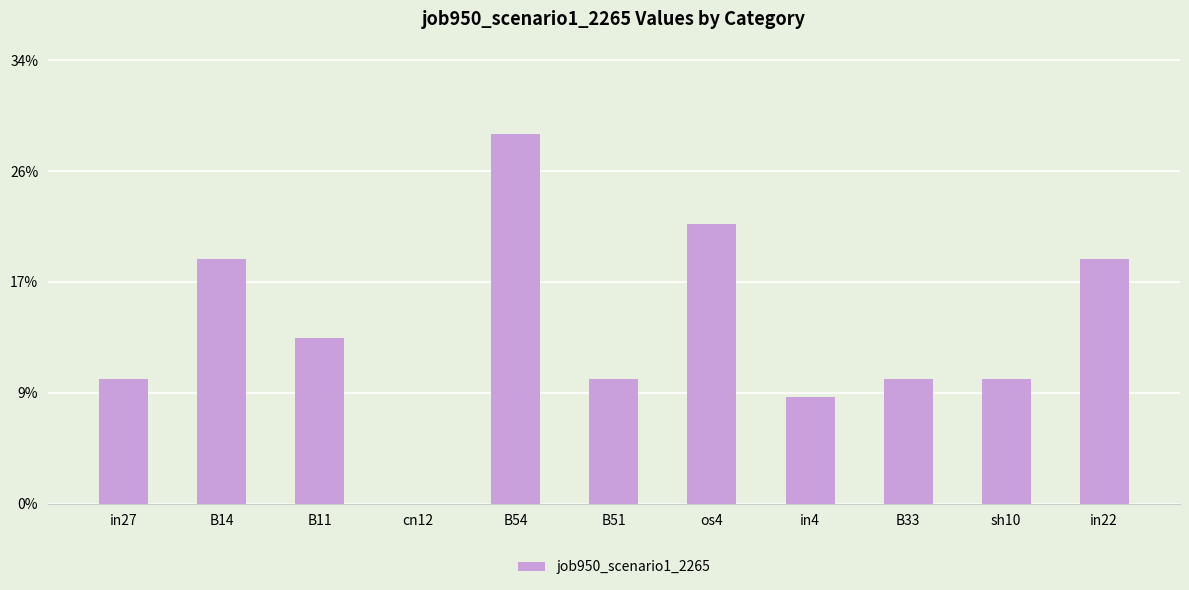

What is the change in value from in27 to B14?

+0.1